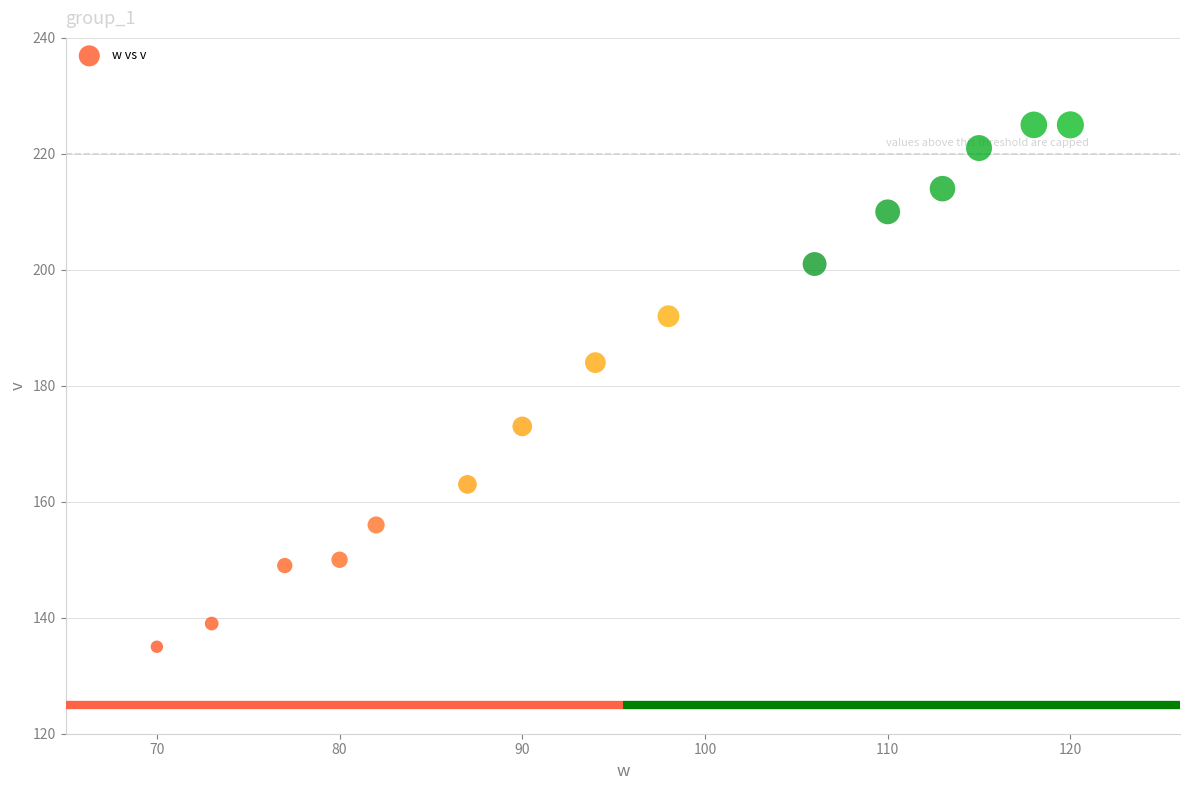

What Y value in the scatter plot is closest to 180?

184